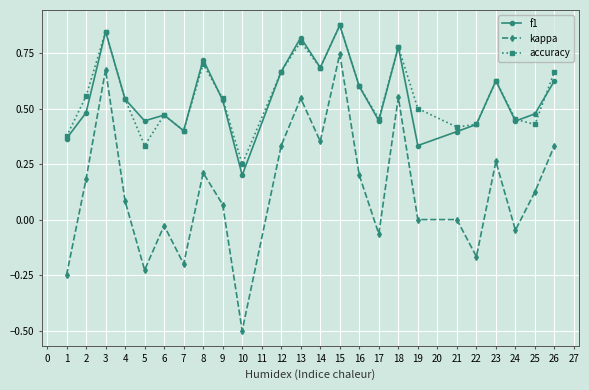

True or false: kappa has a value of 0.7 at 15.

True